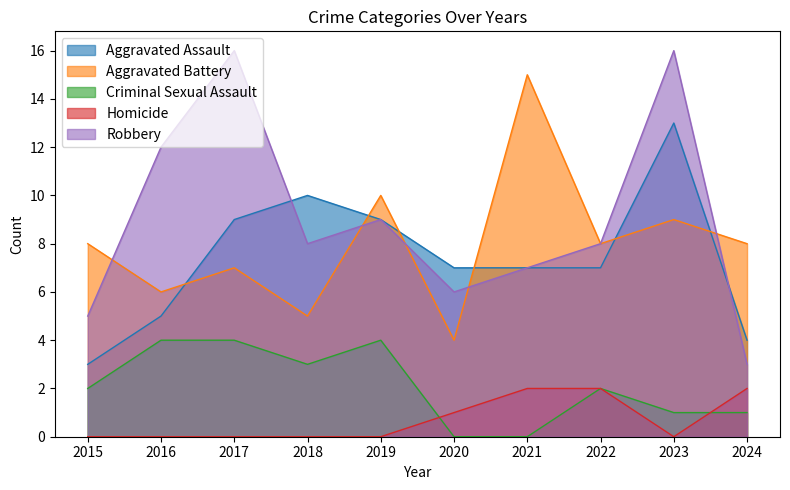

What is the difference between the second highest and second lowest values in the Criminal Sexual Assault series?

4